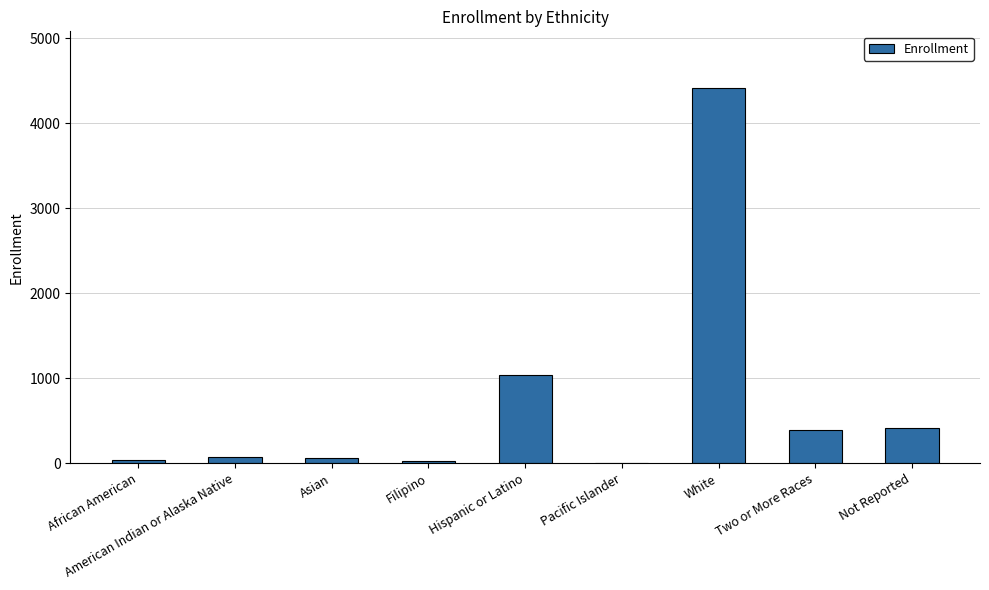

What is the approximate value at American Indian or Alaska Native?

72